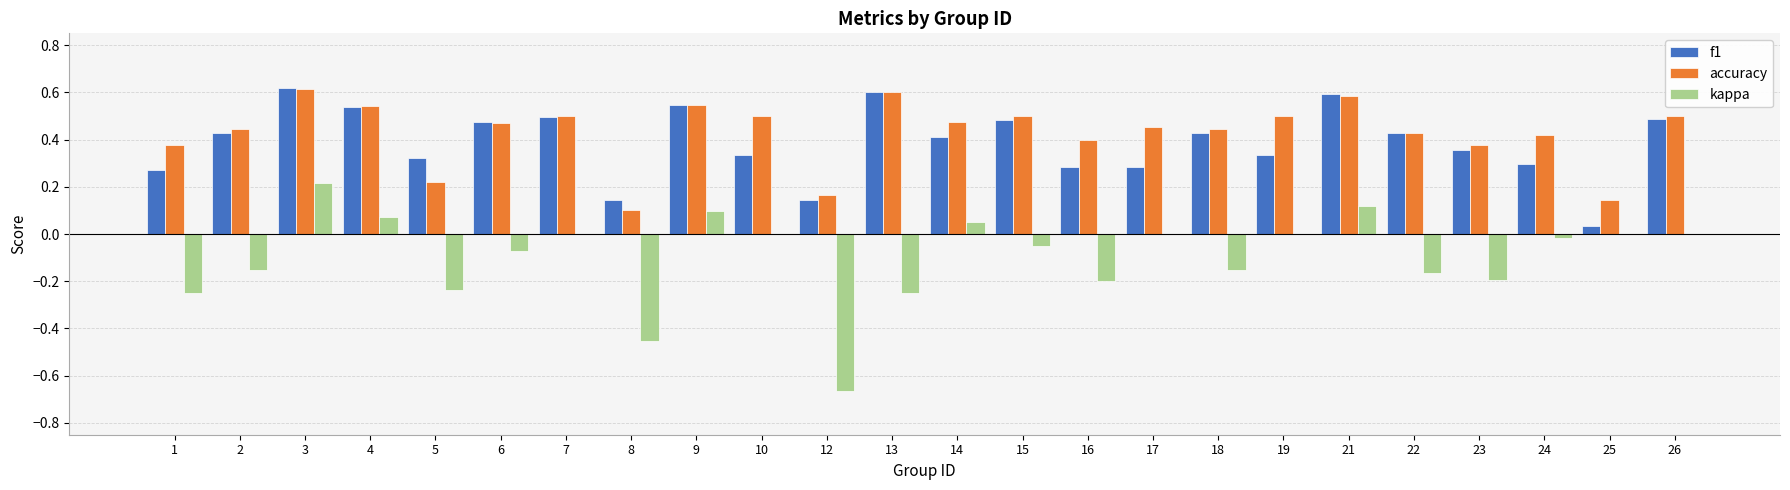

The f1 series shows 0.6 at 2. True or false?

False